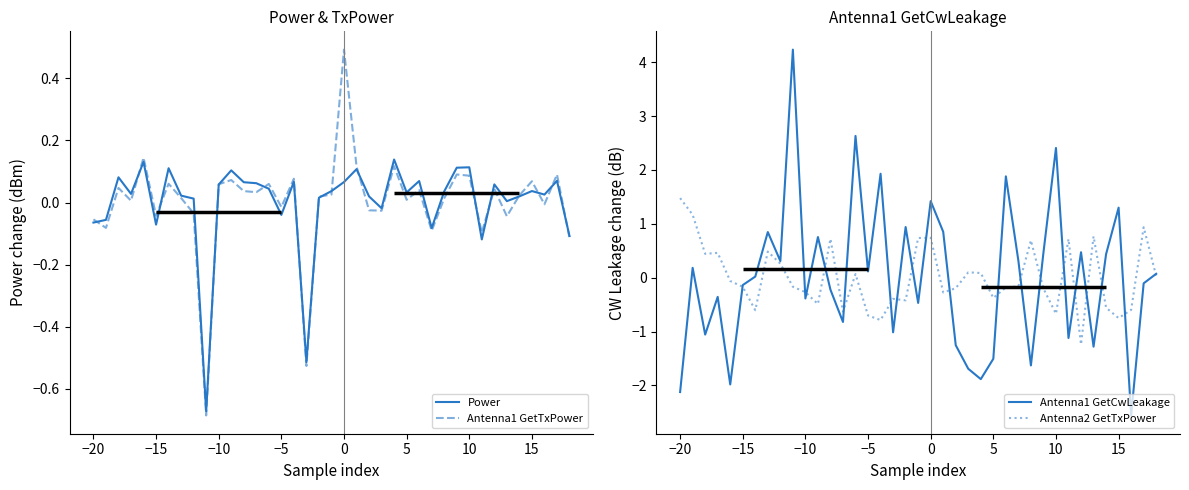

Does the chart have visible grid lines?

No